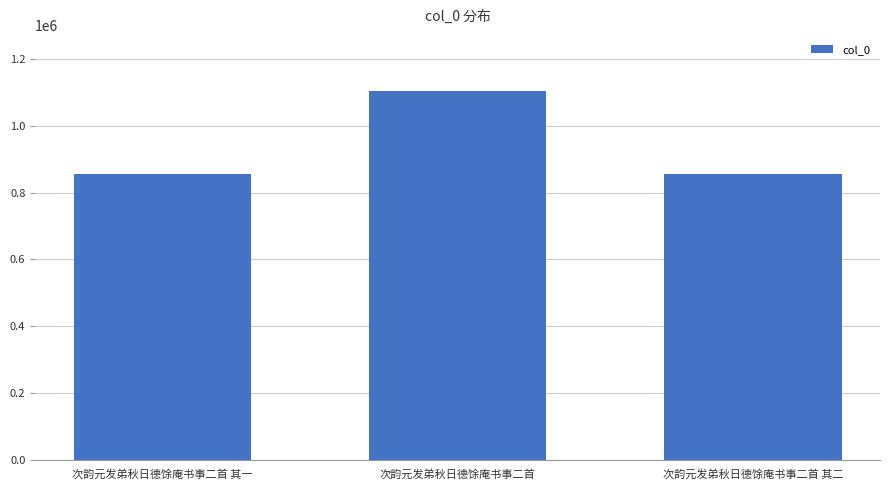

Between 次韵元发弟秋日德馀庵书事二首 and 次韵元发弟秋日德馀庵书事二首 其二, which is larger?

次韵元发弟秋日德馀庵书事二首